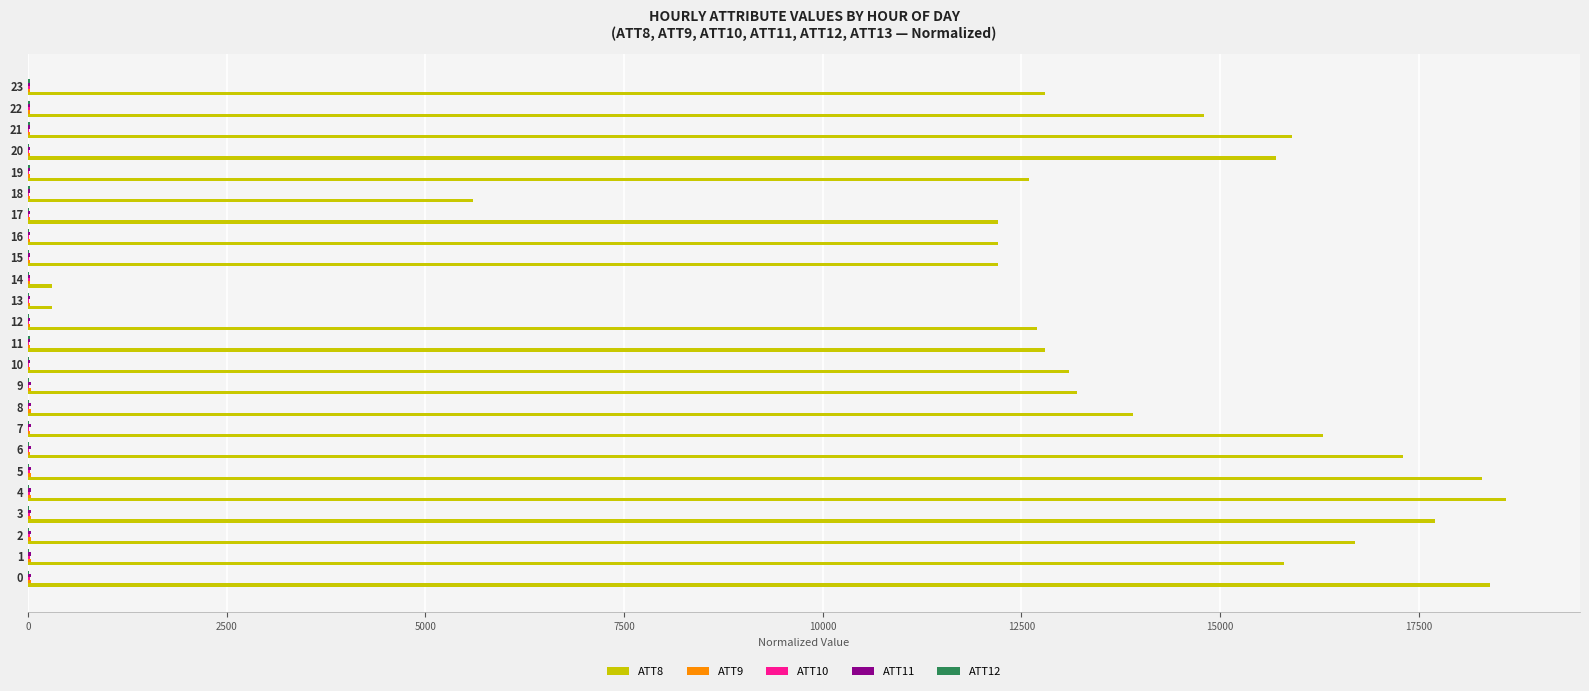

What is the maximum value shown in the chart?

18600.0